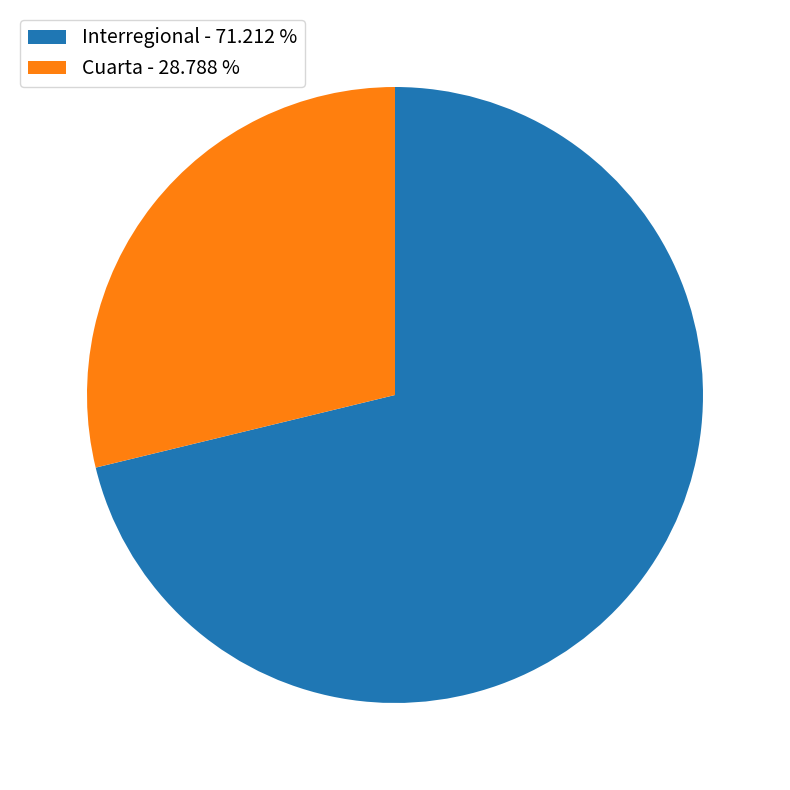

Does Cuarta - 28.788 % account for over 50% of the chart?

No